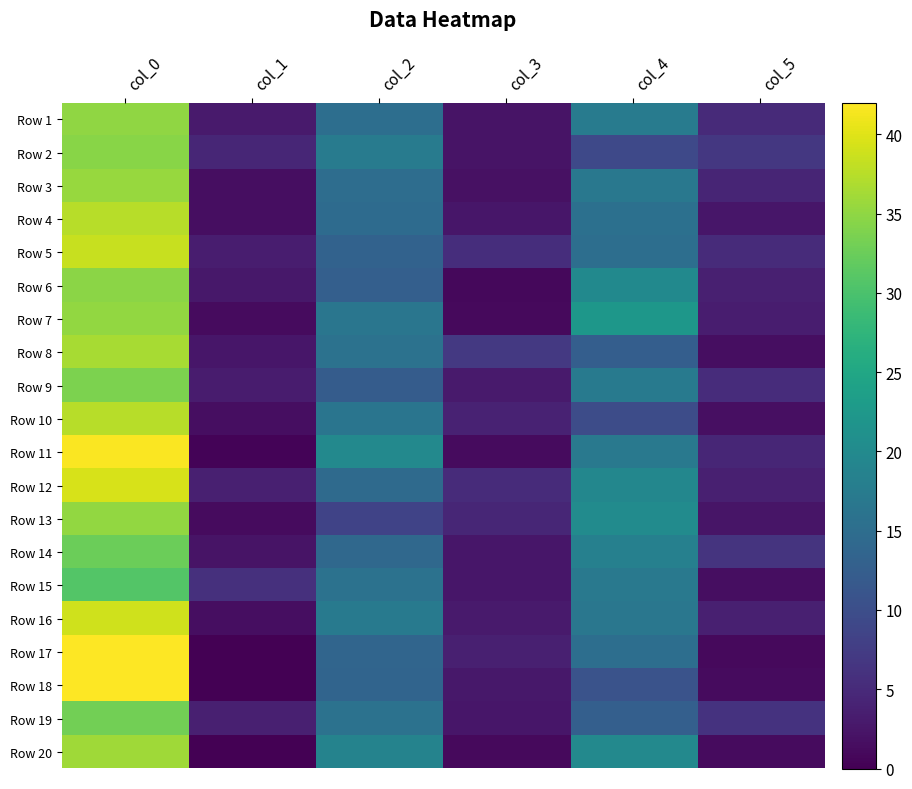

What is the total value across all series at col_0?

730.5